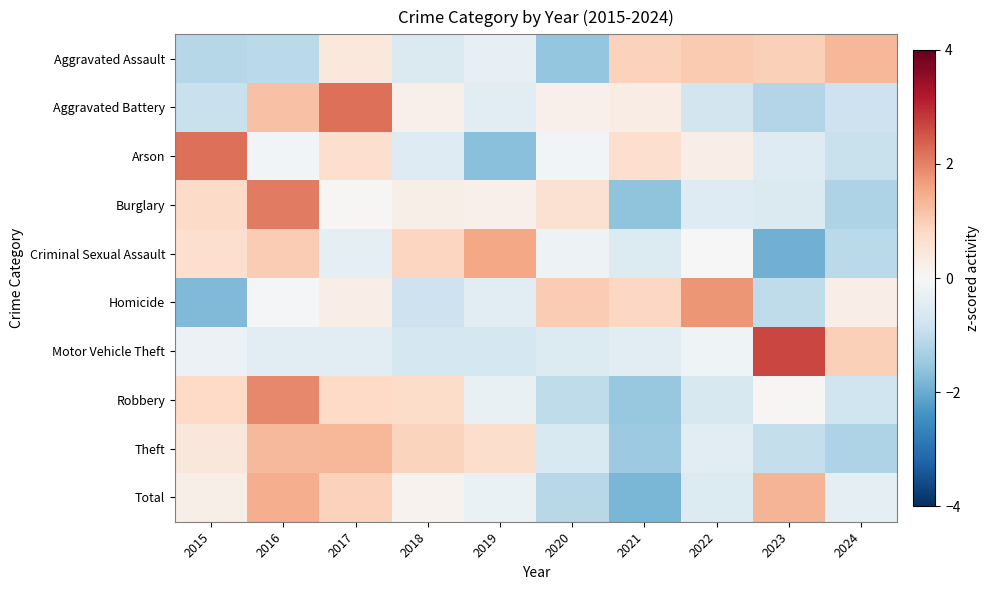

At 2024, list the series in order from largest to smallest.

Aggravated Assault, Motor Vehicle Theft, Homicide, Total, Robbery, Aggravated Battery, Arson, Criminal Sexual Assault, Theft, Burglary